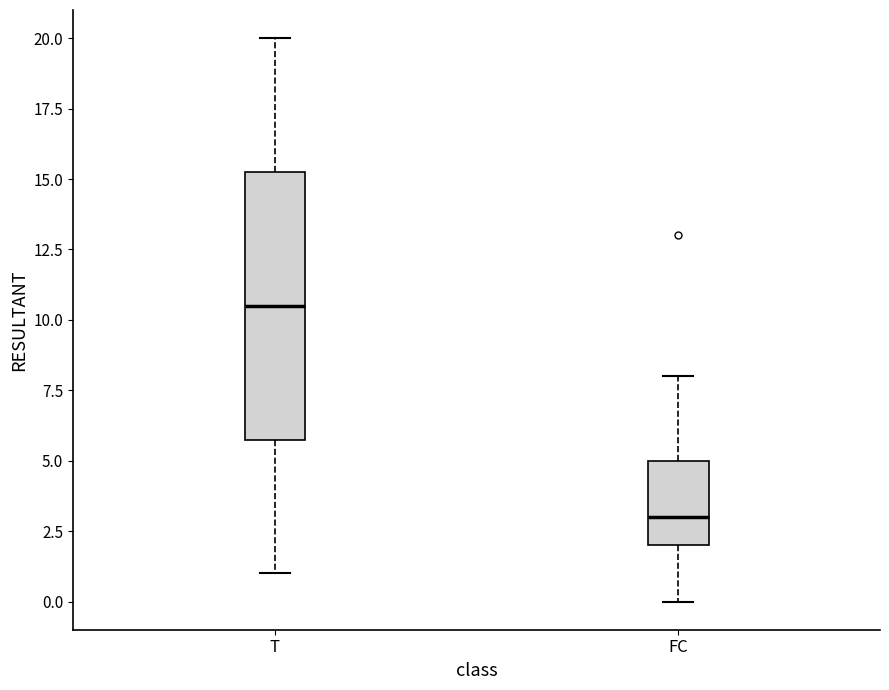

Which box has the highest median line?

T